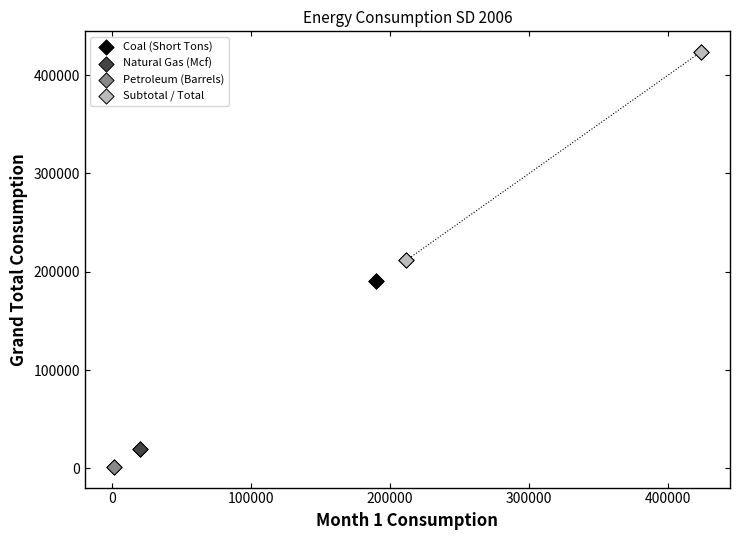

What are all the series names shown in the legend?

Coal (Short Tons), Natural Gas (Mcf), Petroleum (Barrels), Subtotal / Total